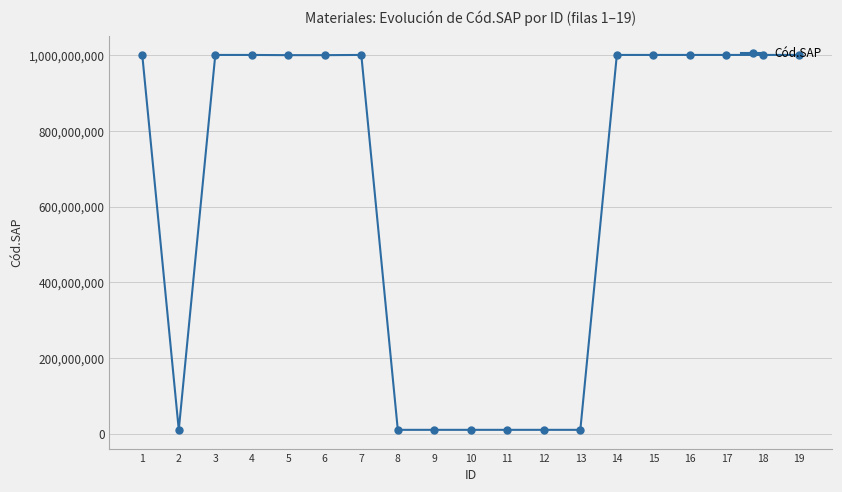

What is the value of the 3rd point from the left?

1000535795